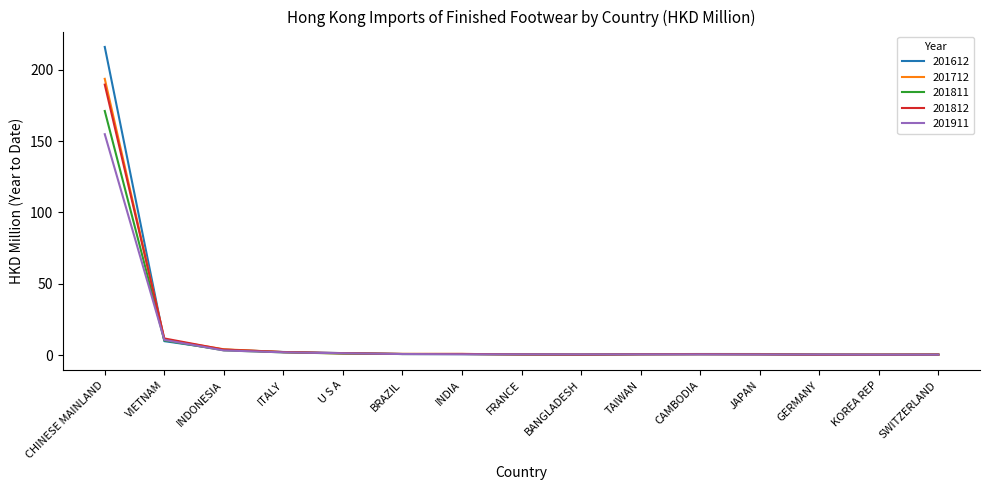

At which category is the sum across all series the highest?

CHINESE MAINLAND